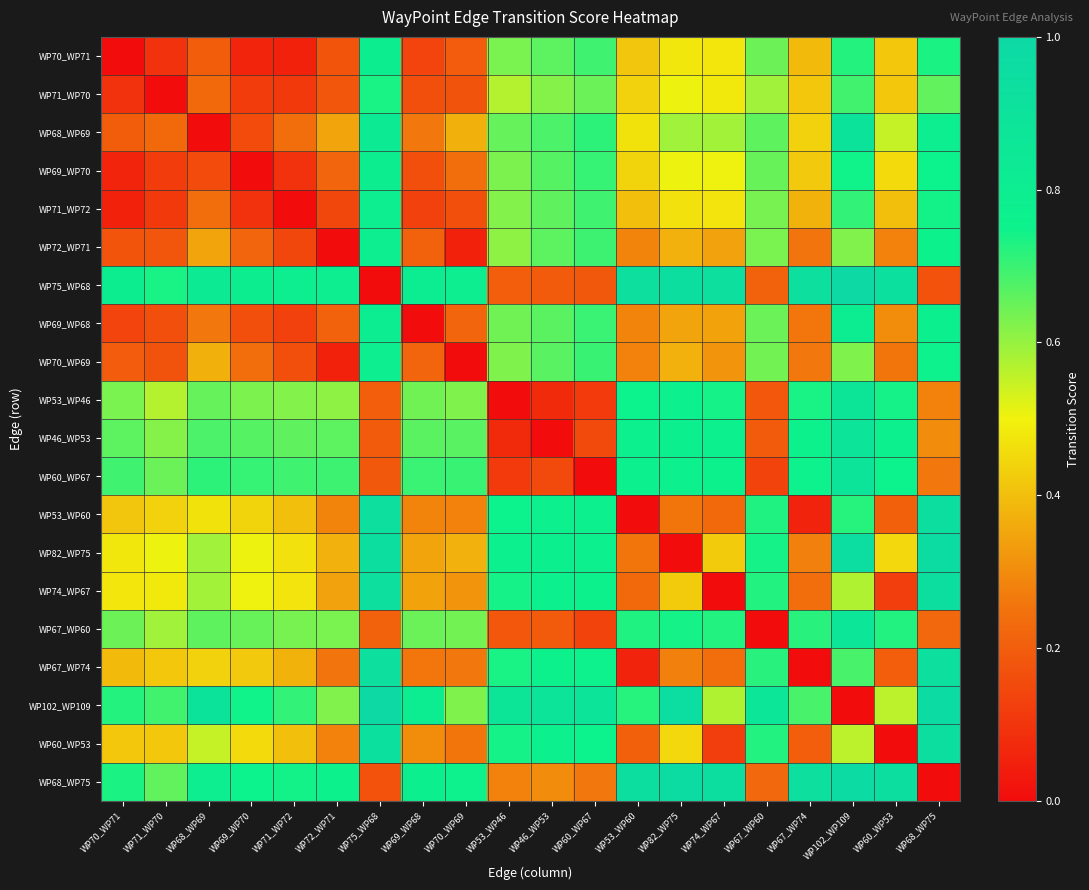

List the series in order of their peak value, lowest first.

WP71_WP70, WP72_WP71, WP71_WP72, WP70_WP69, WP69_WP70, WP70_WP71, WP69_WP68, WP67_WP60, WP53_WP46, WP46_WP53, WP60_WP67, WP68_WP69, WP67_WP74, WP60_WP53, WP74_WP67, WP53_WP60, WP82_WP75, WP68_WP75, WP75_WP68, WP102_WP109